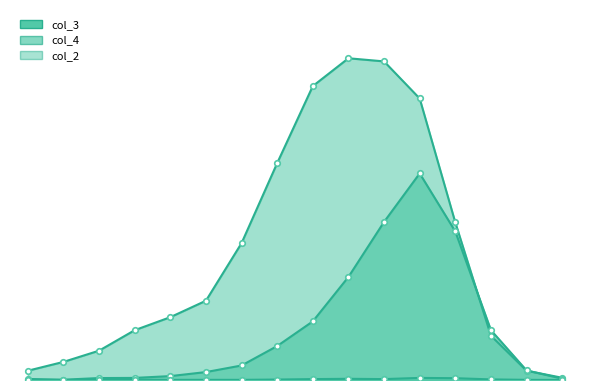

What is the average value of the col_3 series?

849